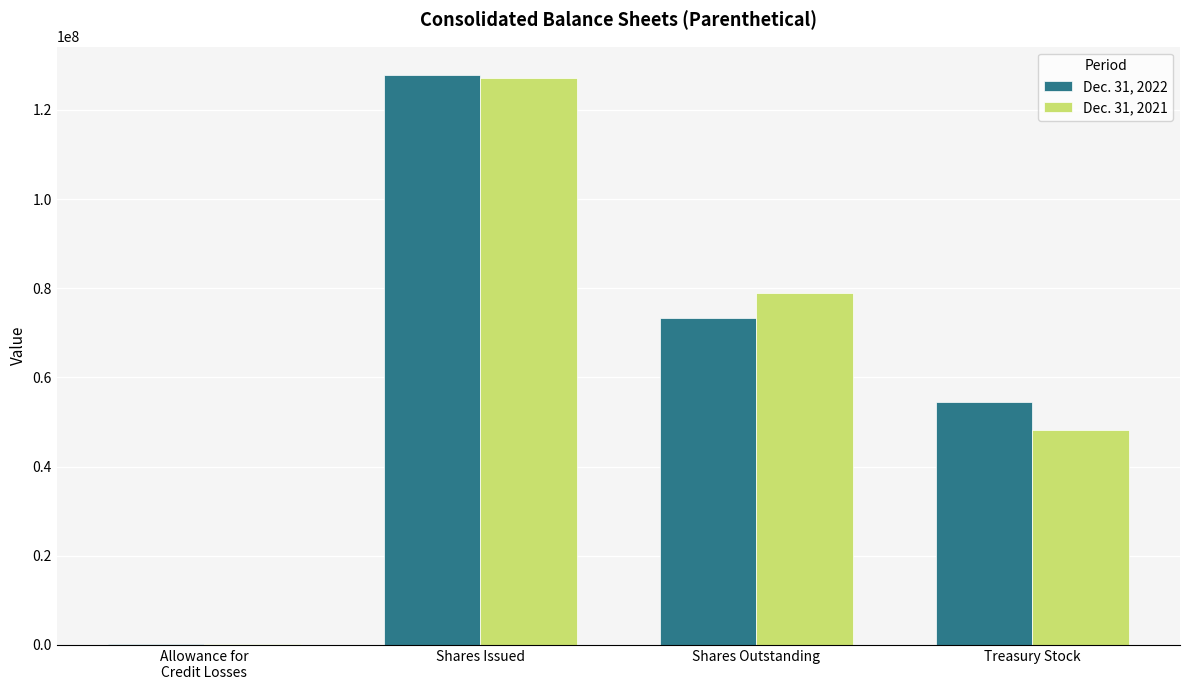

At which category is the sum across all series the highest?

Shares Issued